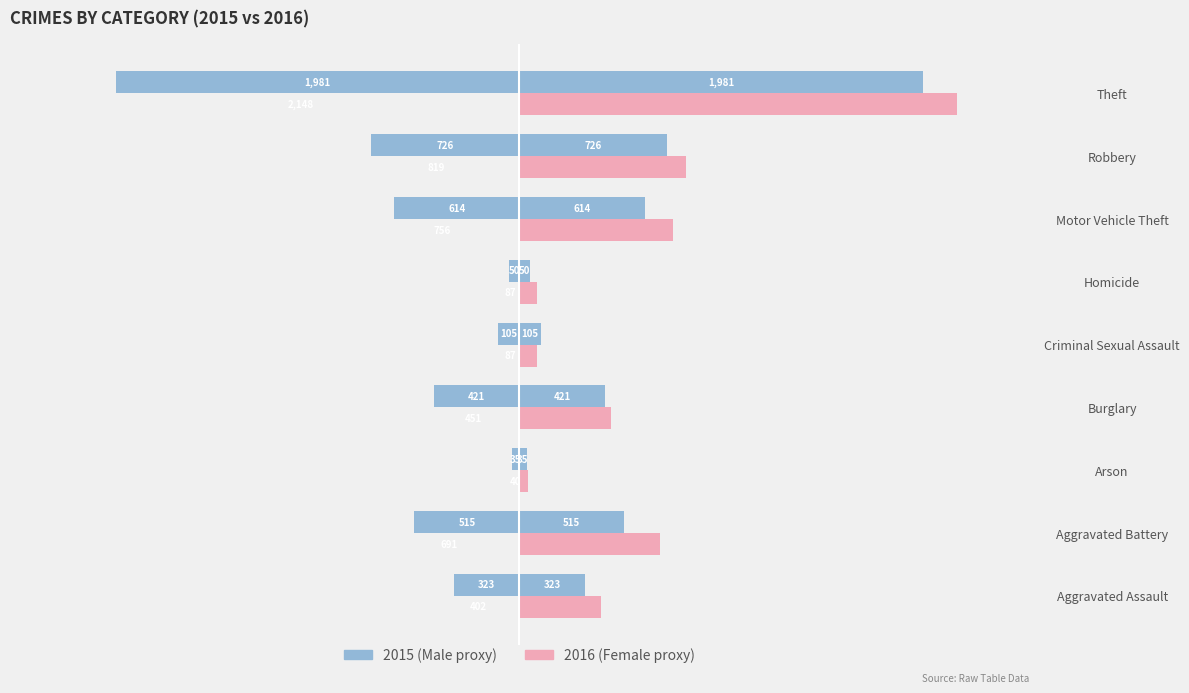

At Burglary, list the series in order from largest to smallest.

Female, Male